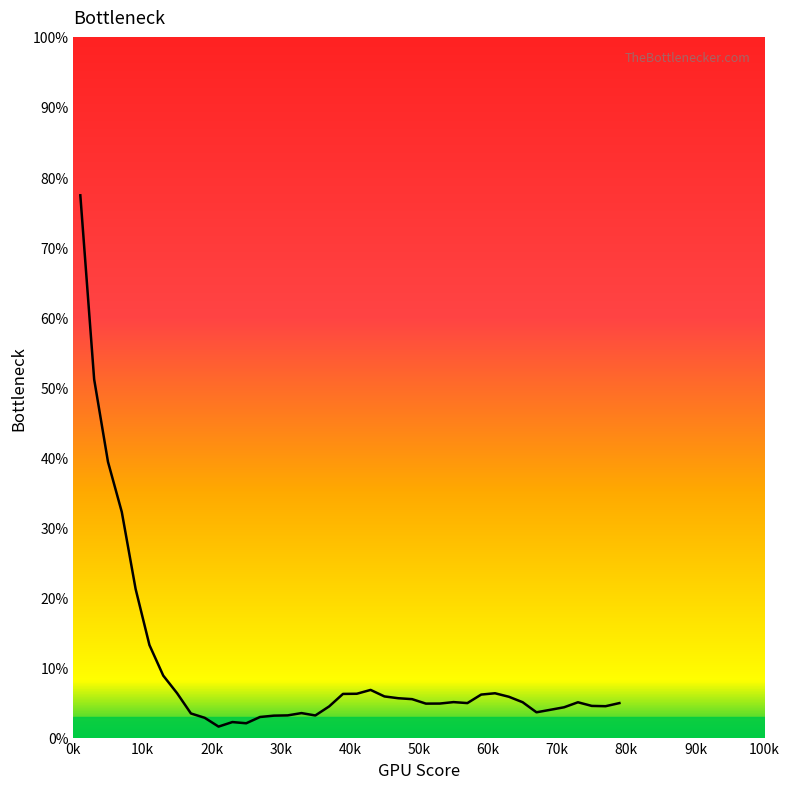

How many points are higher than both their immediate neighbors (excluding endpoints)?

6